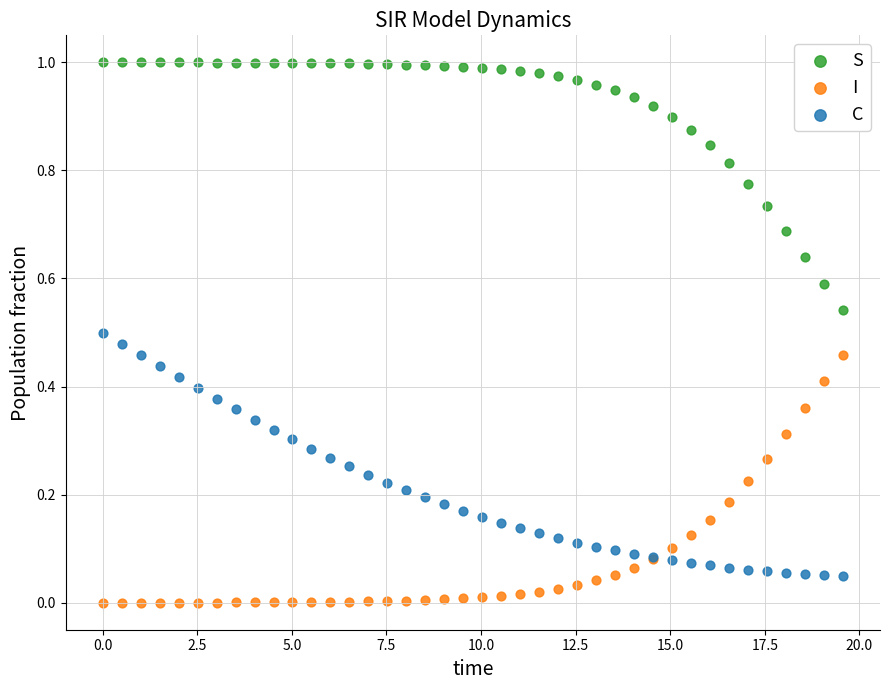

Which series contains the highest Y value?

S